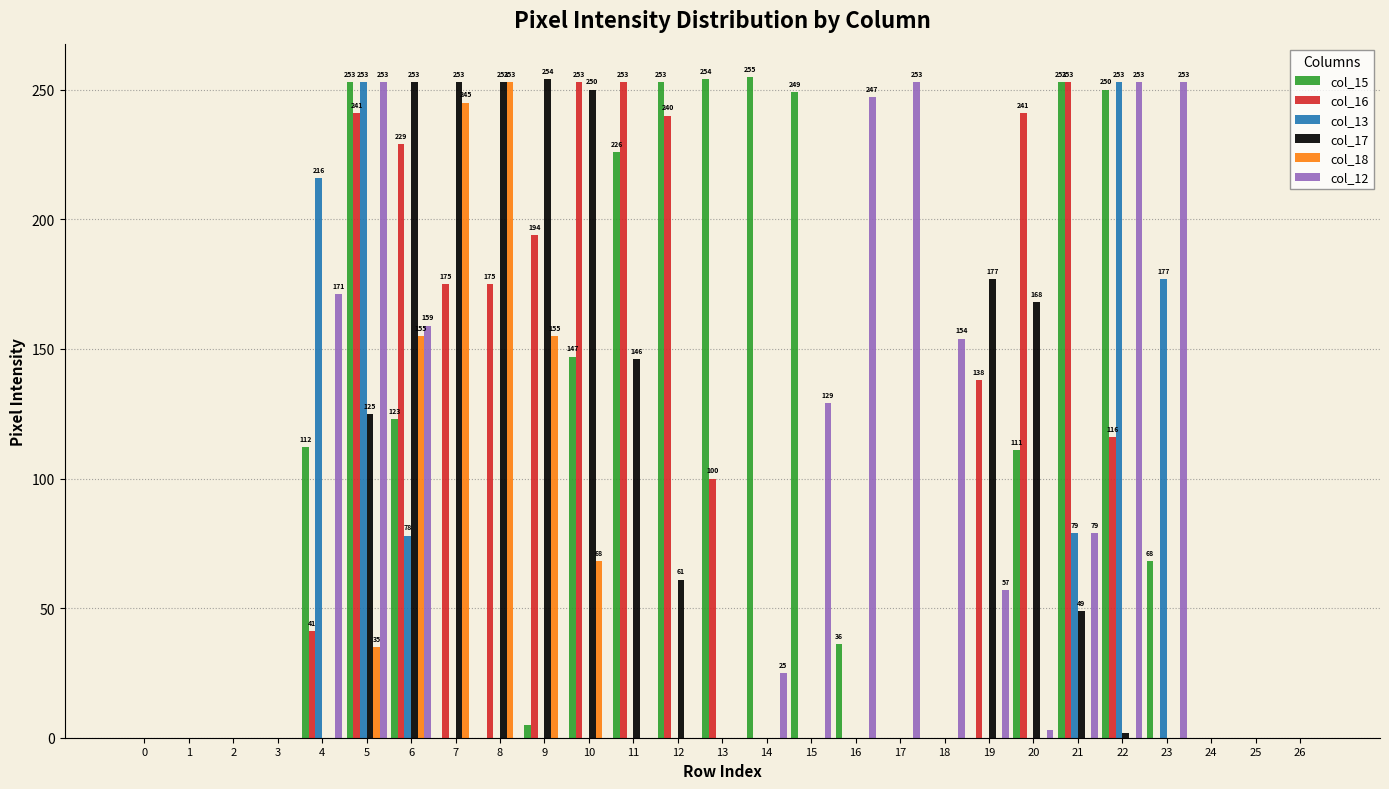

How many categories are shown in the chart?

27